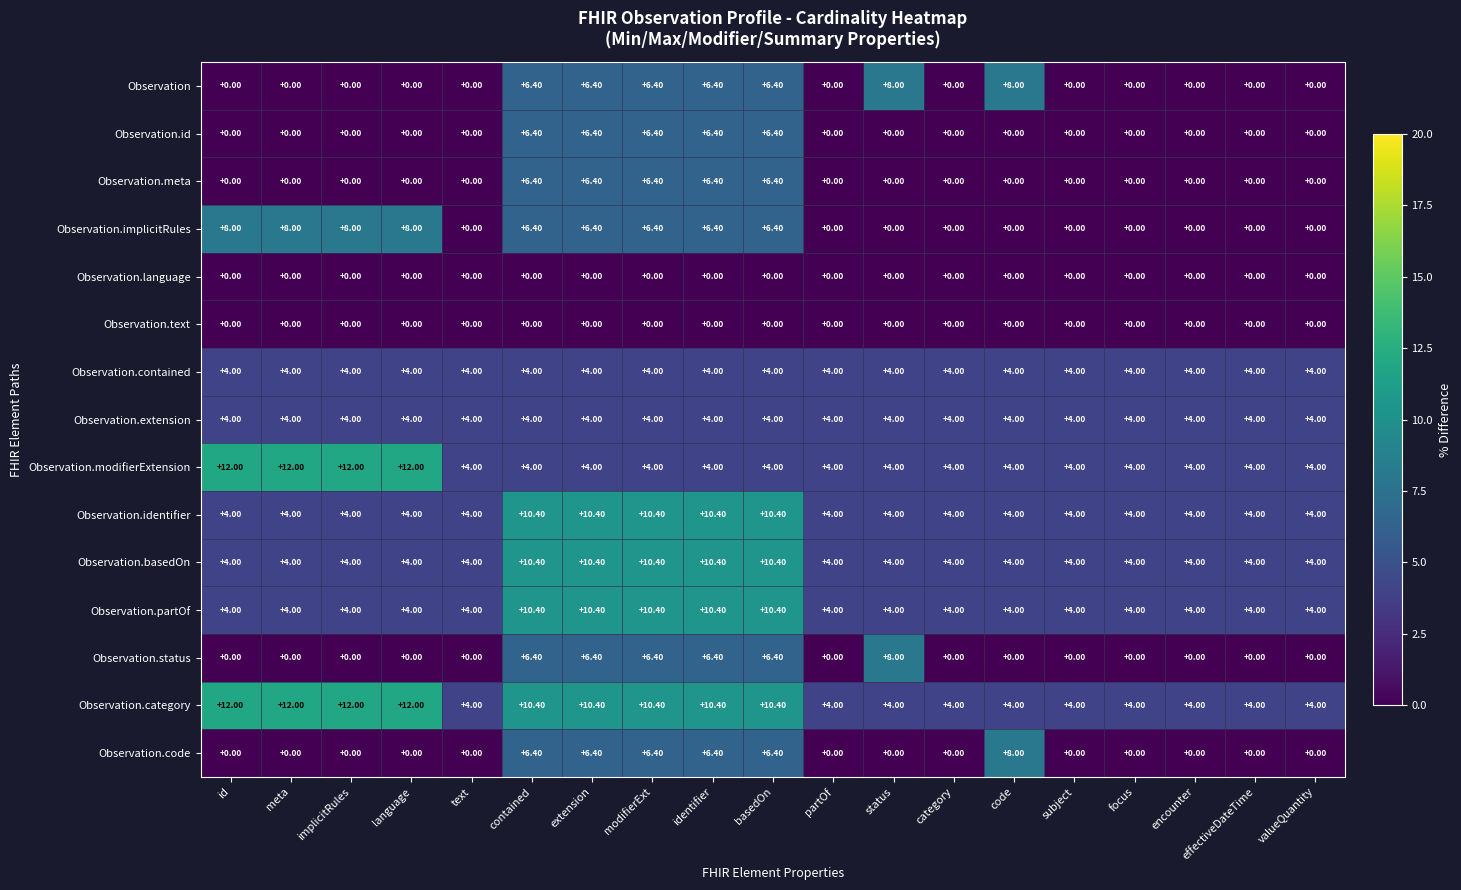

Is the value of Observation.implicitRules at meta greater than the value of Observation at valueQuantity?

Yes